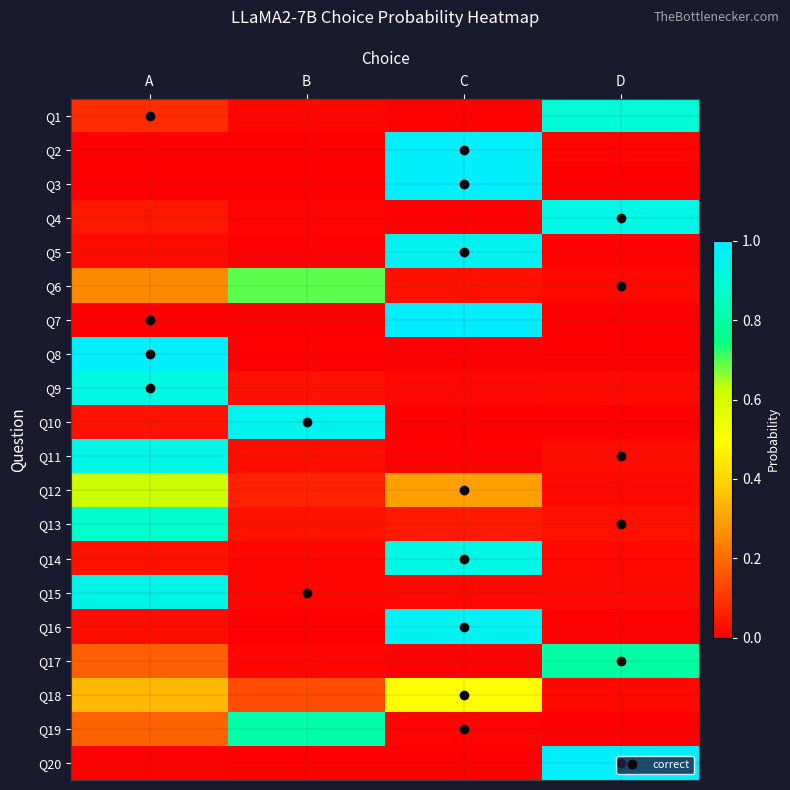

What is the spread (max minus min) of values at B?

1.0